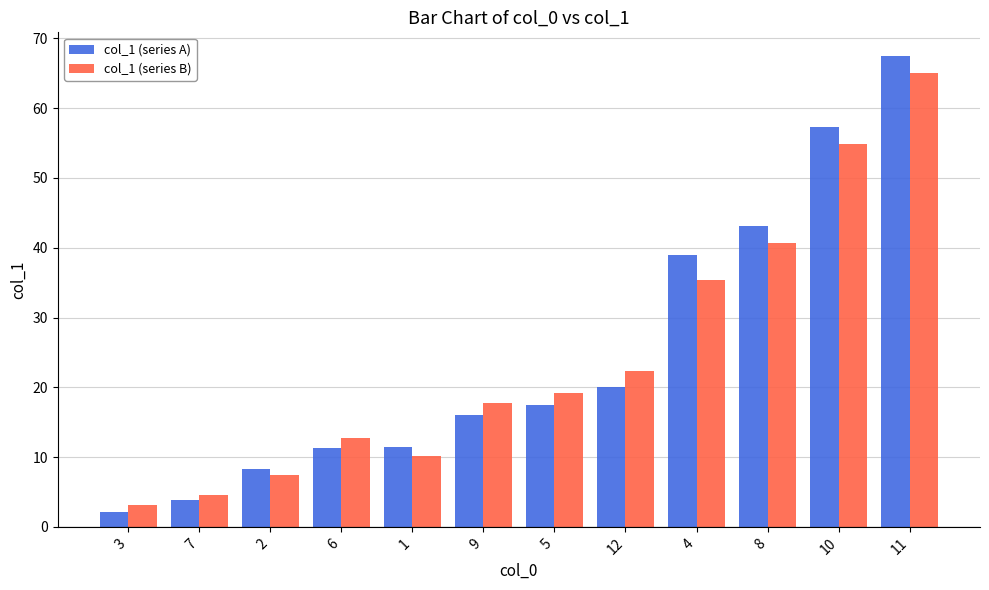

Are the bars horizontal?

No